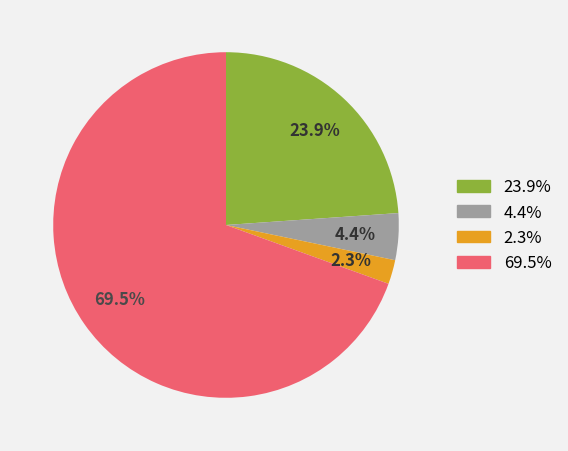

Count the number of slices in the pie.

4